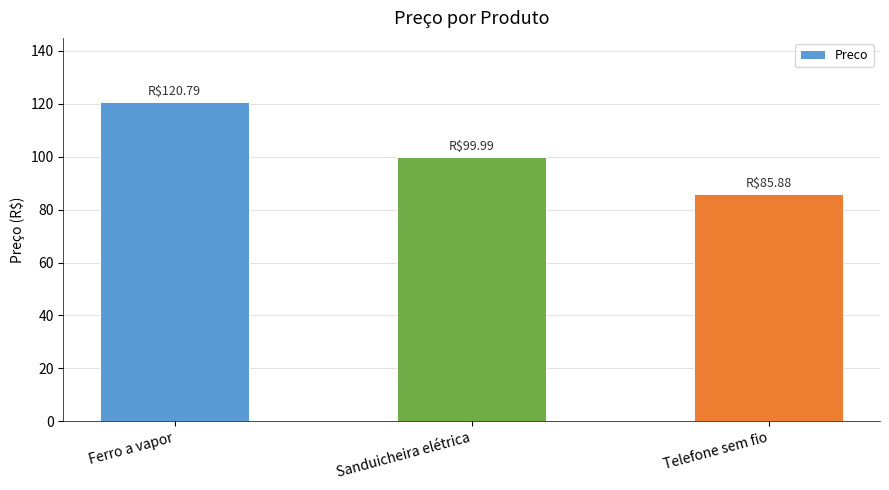

Reading right to left, list all the values displayed in this chart.

85.9	100.0	120.8